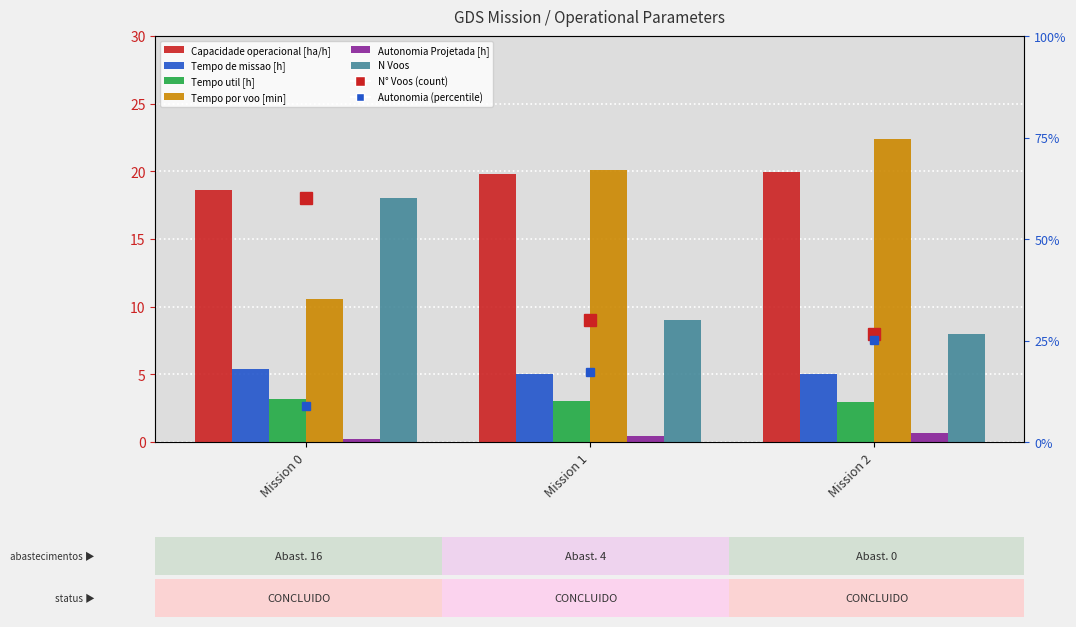

Rank the series at Mission 2 from lowest to highest value.

Autonomia Projetada [h], Tempo util [h], Tempo de missao [h], N Voos, Capacidade operacional [ha/h], Tempo por voo [min]